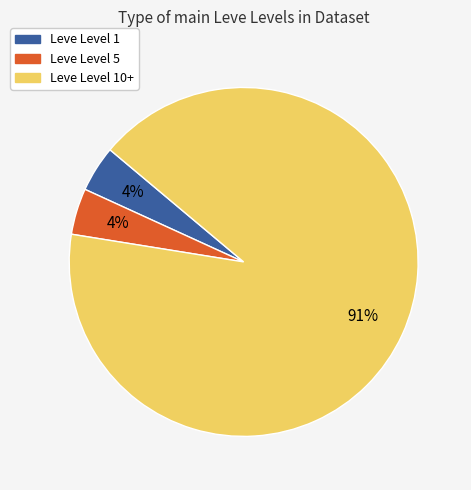

Is there any slice that represents more than half of the pie?

Yes